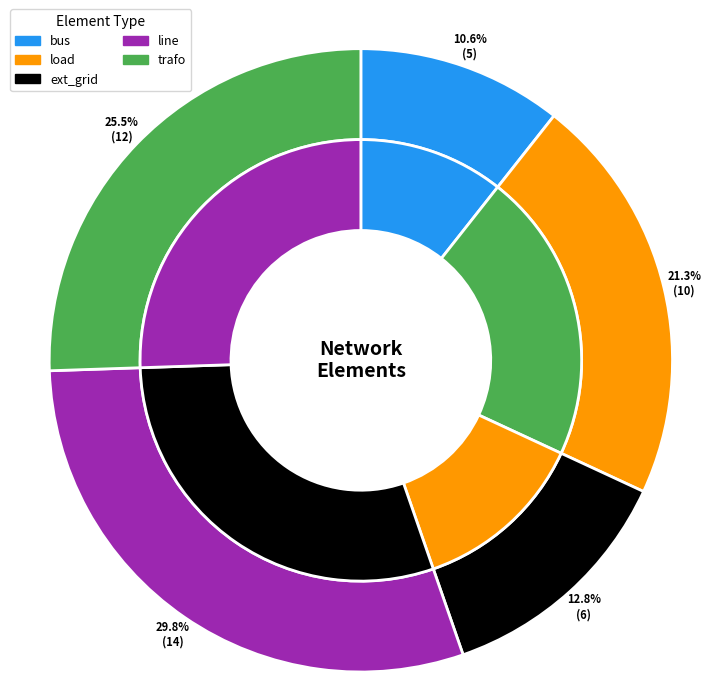

Which category has the biggest portion of the pie?

line